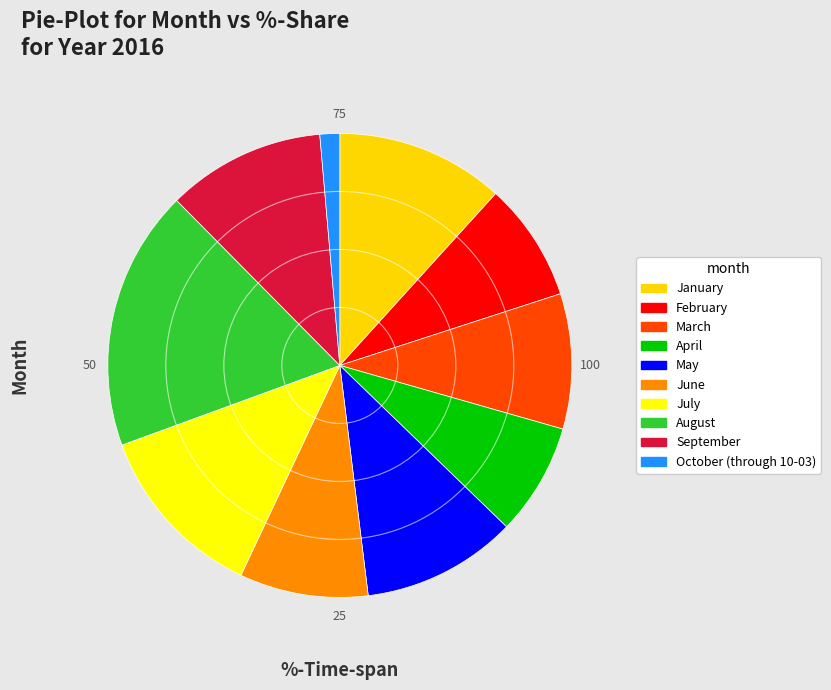

To the nearest percent, what is the combined percentage of June and April?

17%